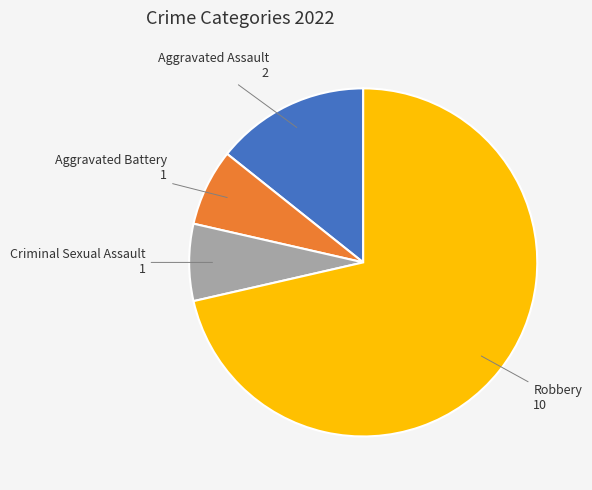

Is there any slice that represents more than half of the pie?

Yes